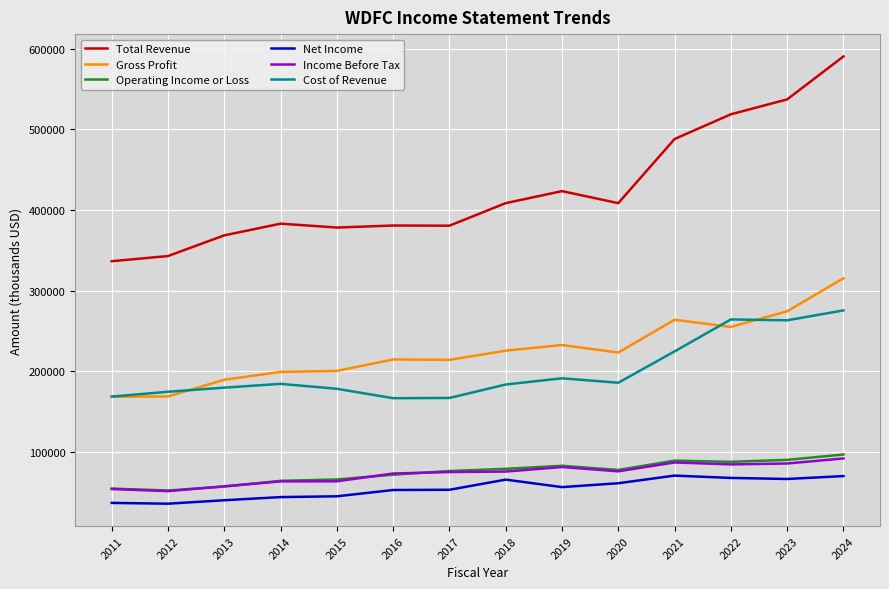

Does the chart display data point markers on the line(s)?

No